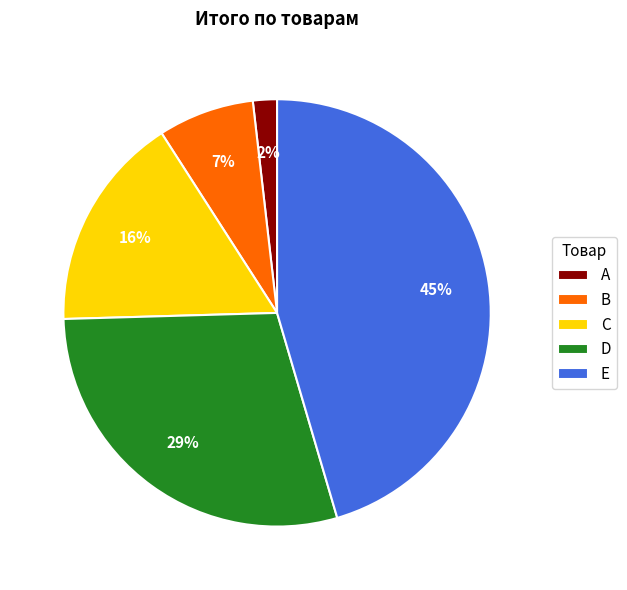

Does any single category account for the majority?

No